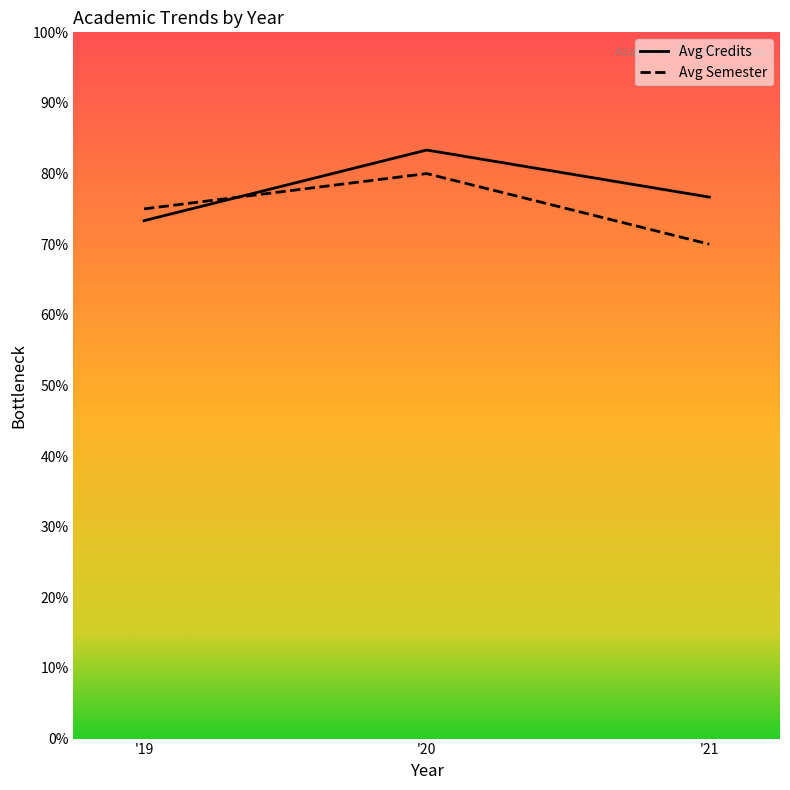

What is the minimum value shown in the chart?

70.0